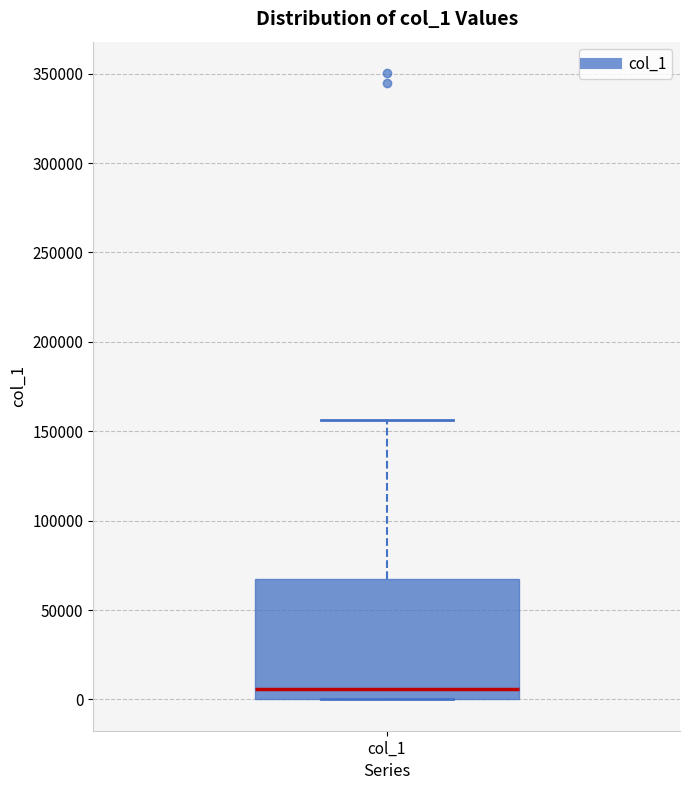

Read this box plot against the y-axis: the position of the median line, the range covered by the box, and the ends of both whiskers. The values are not printed on the chart, so give them approximately, as read against the axis.

median 5000, box 0 to 65000, whiskers 0 to 155000